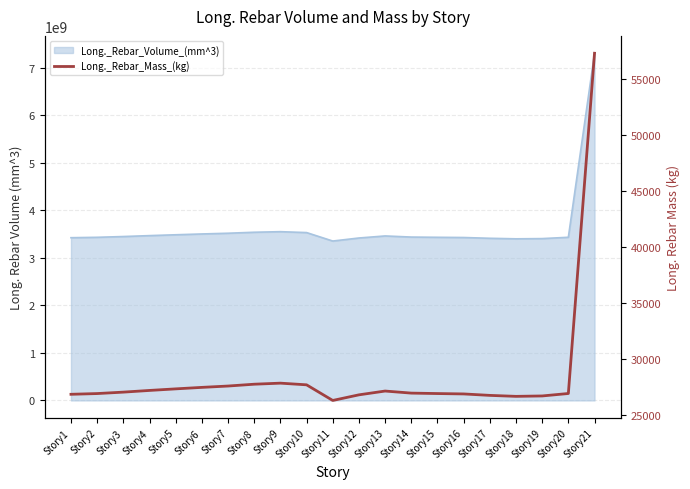

At which category does the data reach its first local valley?

Story11